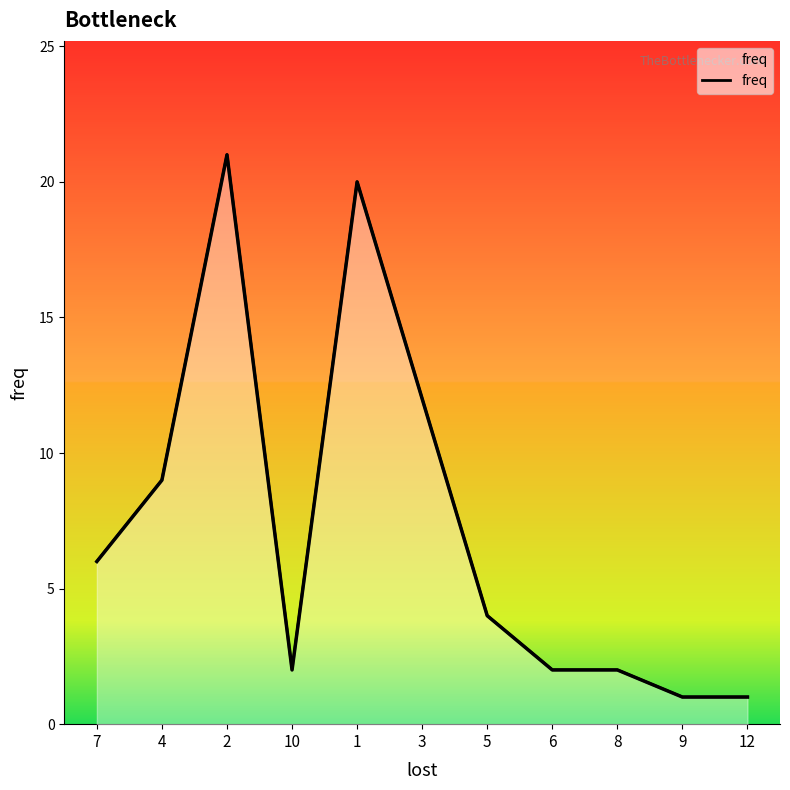

What is the maximum value shown in the chart?

21